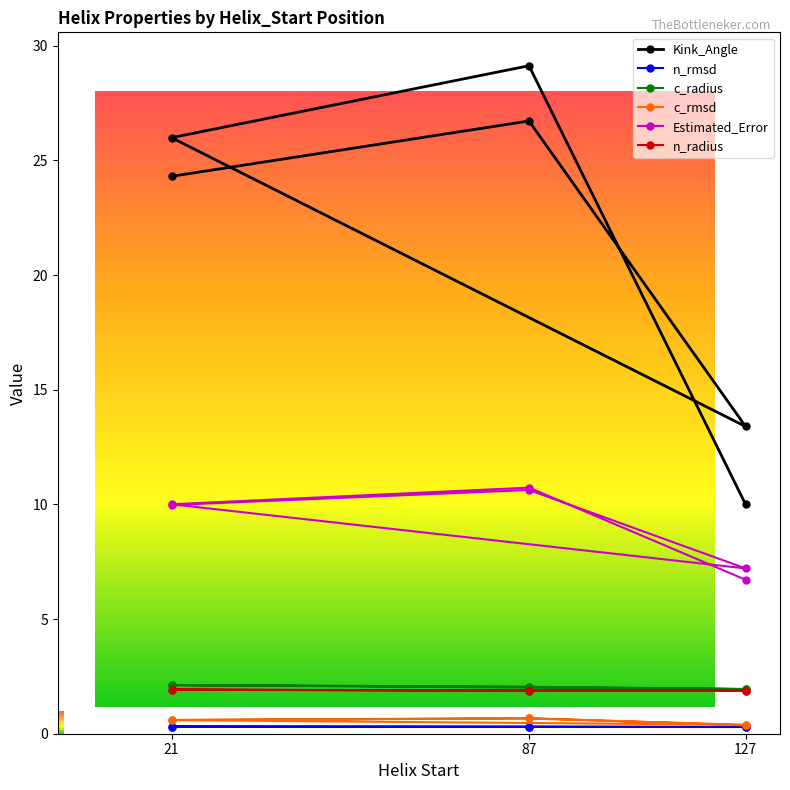

Which series has the largest total across all categories?

Kink_Angle